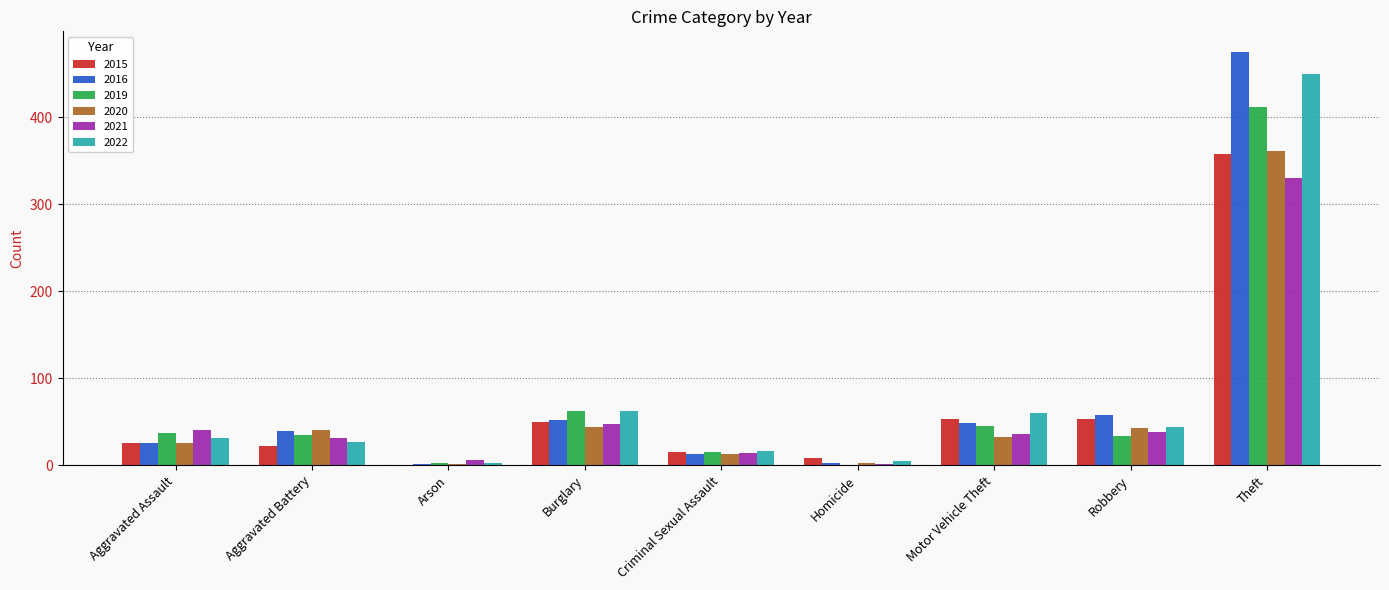

Which series changed the most between Criminal Sexual Assault and Robbery?

2016